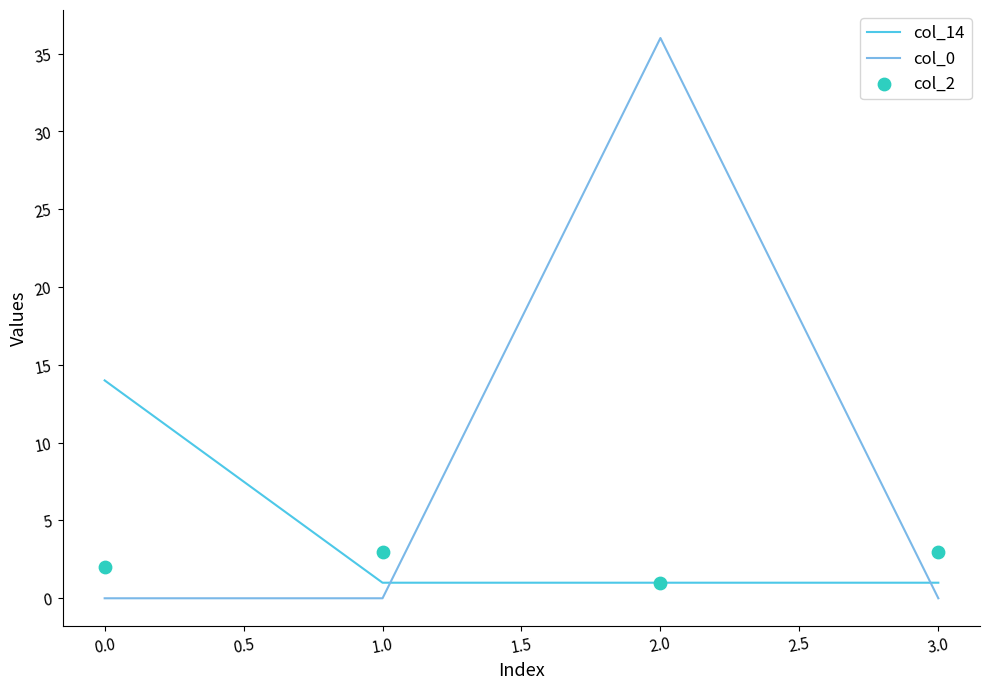

What are all the series names shown in the legend?

col_14, col_0, col_2